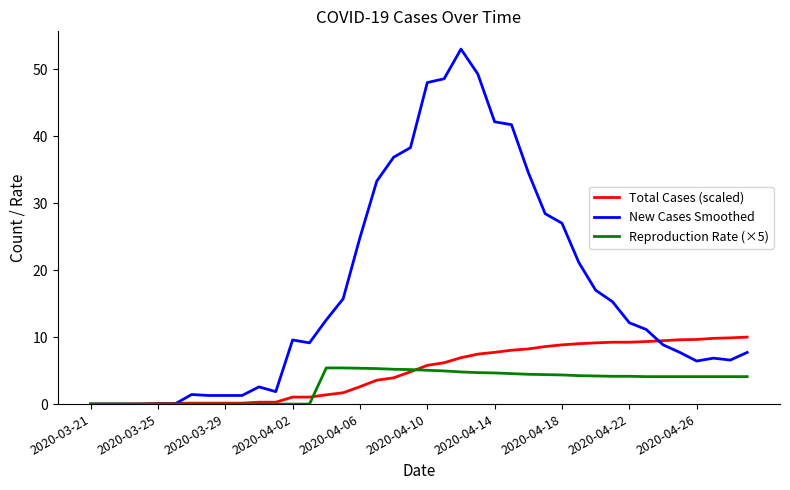

Which series has the largest range (max minus min)?

New Cases Smoothed